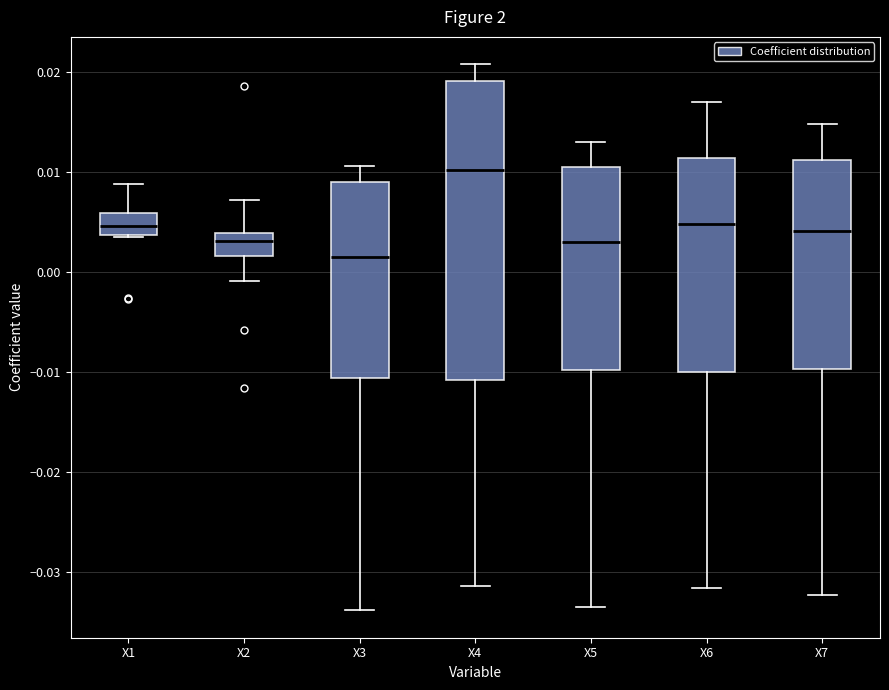

Reading left to right, read every box against the y-axis: the position of its median line, the range the box covers, and the ends of its whiskers. The values are not printed on the chart, so give them approximately, as read against the axis.

X1: median 0.005, box 0.004 to 0.006, whiskers 0.004 to 0.009
X2: median 0.003, box 0.002 to 0.004, whiskers -0.001 to 0.007
X3: median 0.002, box -0.011 to 0.009, whiskers -0.034 to 0.011
X4: median 0.010, box -0.011 to 0.019, whiskers -0.031 to 0.021
X5: median 0.003, box -0.010 to 0.011, whiskers -0.033 to 0.013
X6: median 0.005, box -0.010 to 0.011, whiskers -0.032 to 0.017
X7: median 0.004, box -0.010 to 0.011, whiskers -0.032 to 0.015